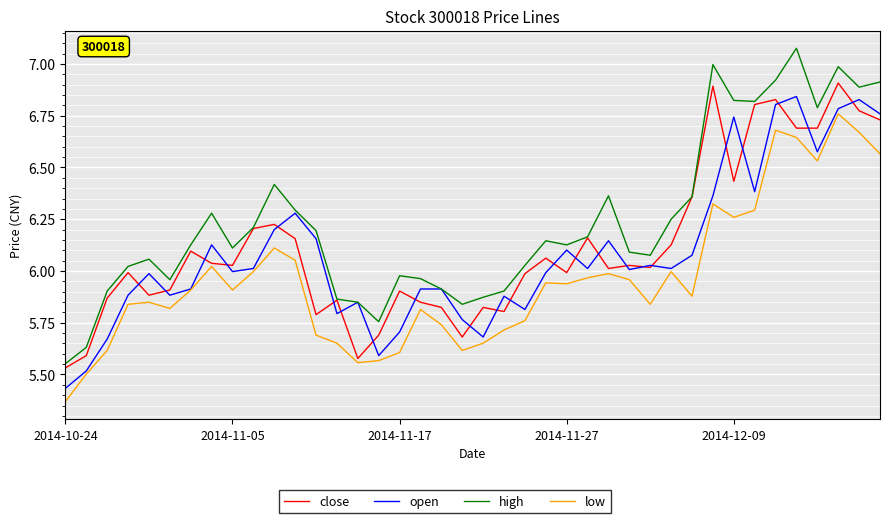

In close, how many points are higher than both neighbors (excluding endpoints)?

12